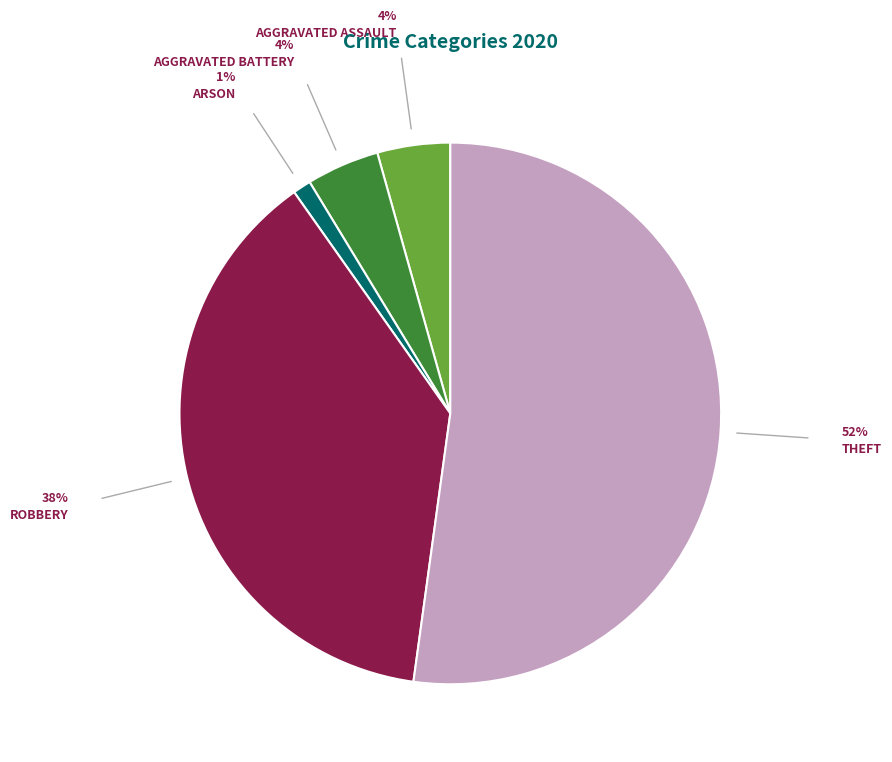

Is there any slice that represents more than half of the pie?

Yes